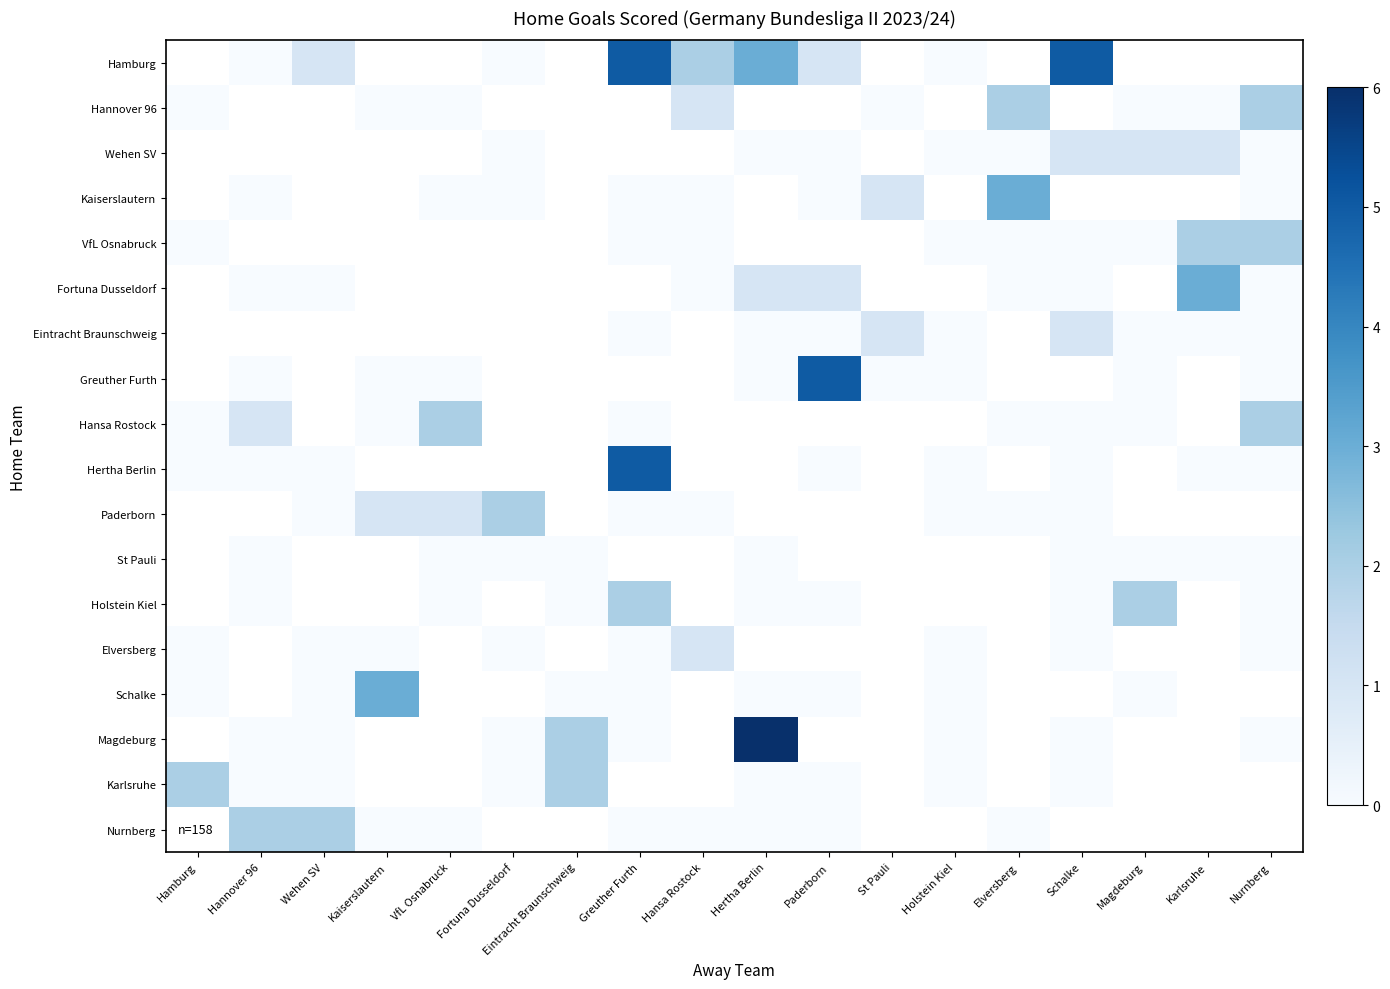

Which label corresponds to the smallest value in the chart?

Hannover 96